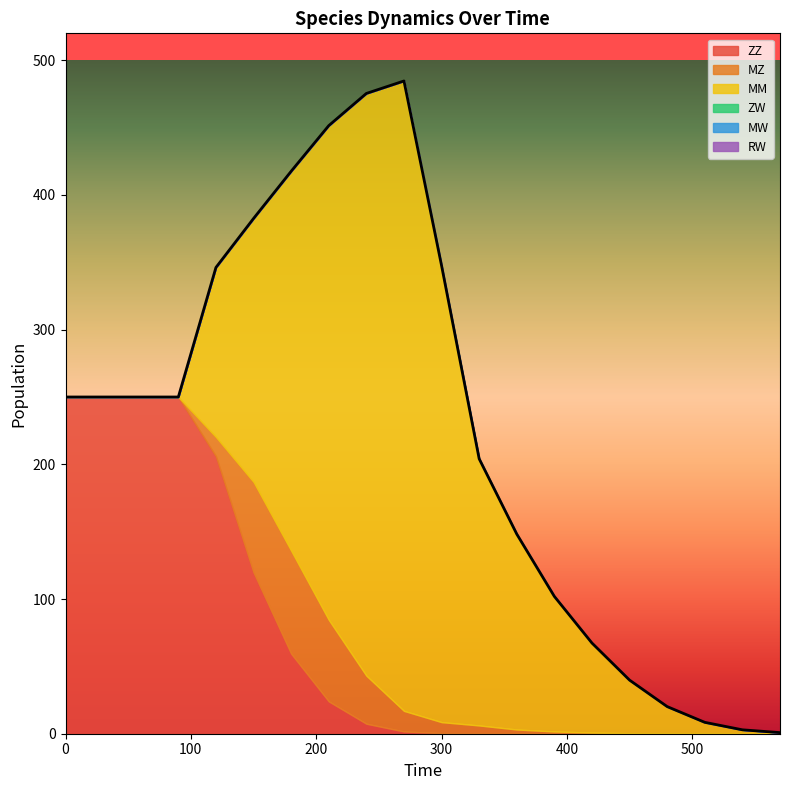

How many data points in ZZ are above 1?

10